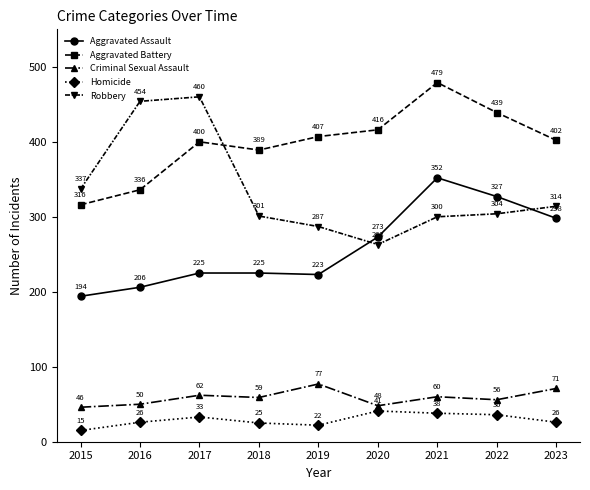

What is the difference between the Aggravated Assault values at 2018 and 2016?

19